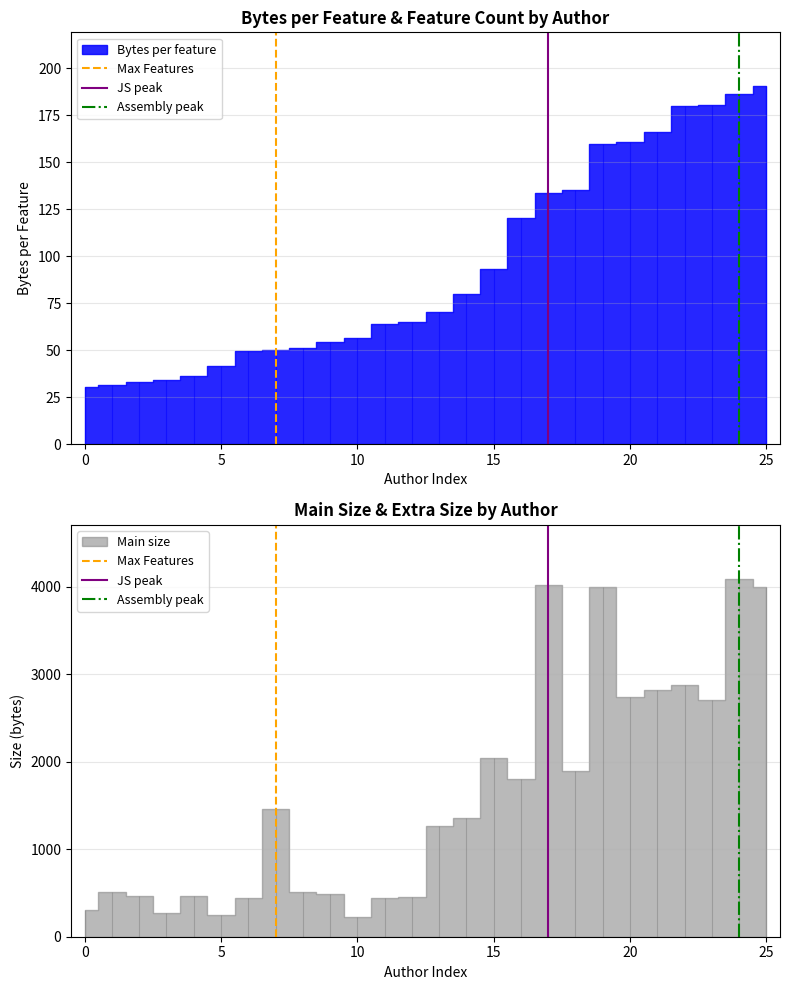

What is the difference between the maximum and minimum values in the Assembly peak series?

1